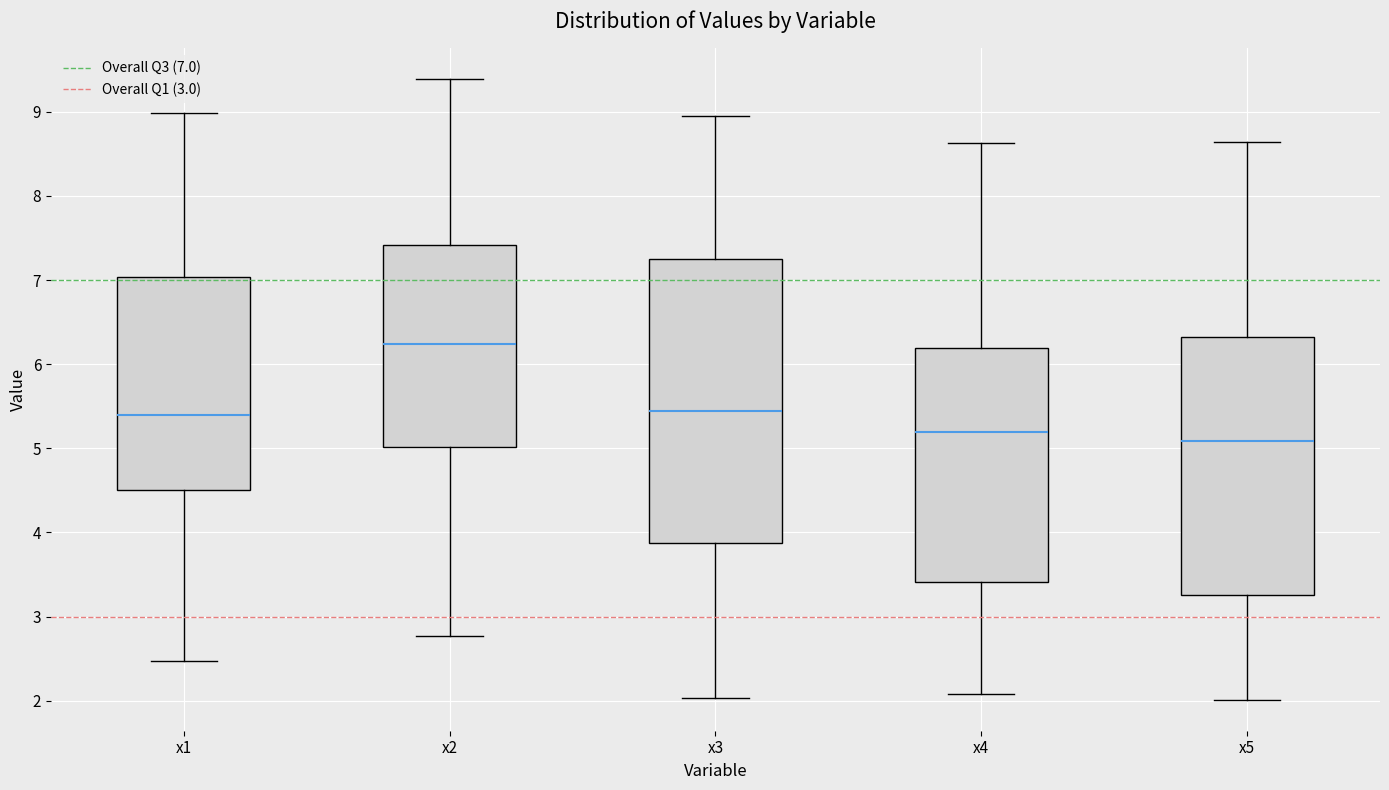

Where is the lower edge of the box for x5 on the y-axis? The values are not printed on the chart, so give them approximately, as read against the axis.

3.3